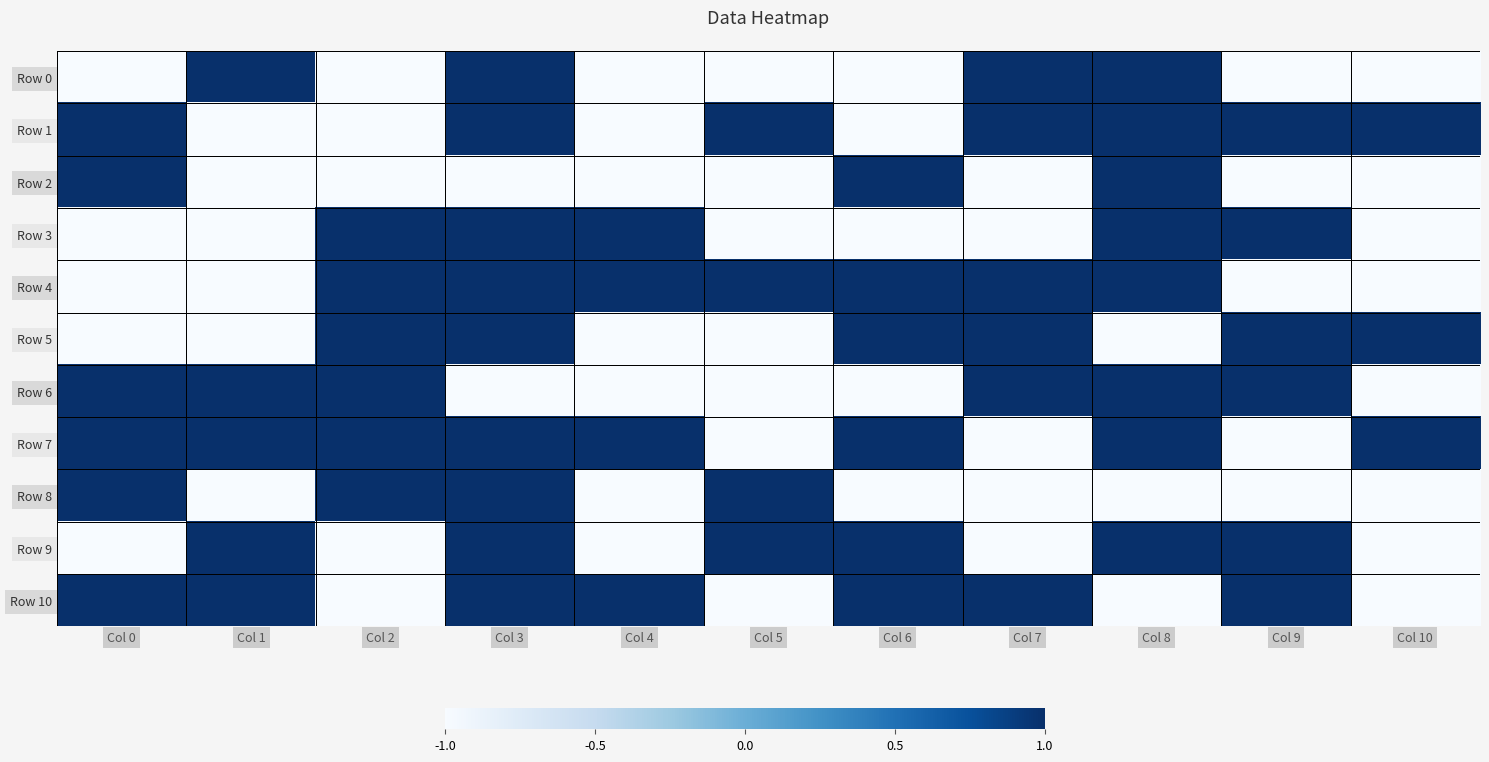

How many data points does each series have?

11